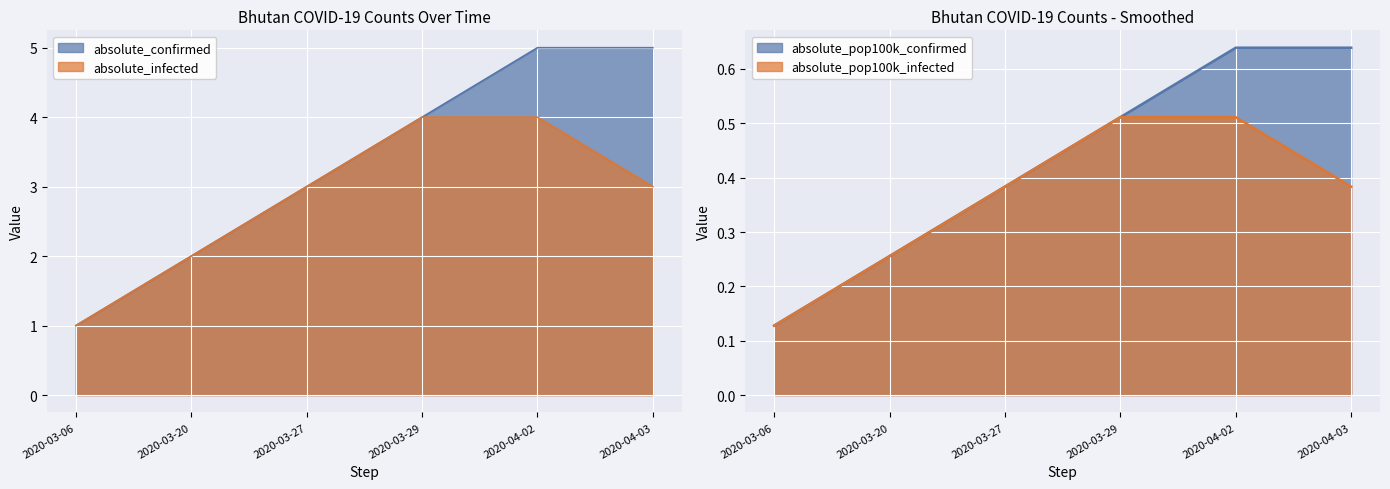

Reading right to left, what are all the values shown in this chart?

absolute_confirmed: 2020-04-03=5.0	2020-04-02=5.0	2020-03-29=4.0	2020-03-27=3.0	2020-03-20=2.0	2020-03-06=1.0
absolute_infected: 2020-04-03=3.0	2020-04-02=4.0	2020-03-29=4.0	2020-03-27=3.0	2020-03-20=2.0	2020-03-06=1.0
absolute_pop100k_confirmed: 2020-04-03=0.6	2020-04-02=0.6	2020-03-29=0.5	2020-03-27=0.4	2020-03-20=0.3	2020-03-06=0.1
absolute_pop100k_infected: 2020-04-03=0.4	2020-04-02=0.5	2020-03-29=0.5	2020-03-27=0.4	2020-03-20=0.3	2020-03-06=0.1